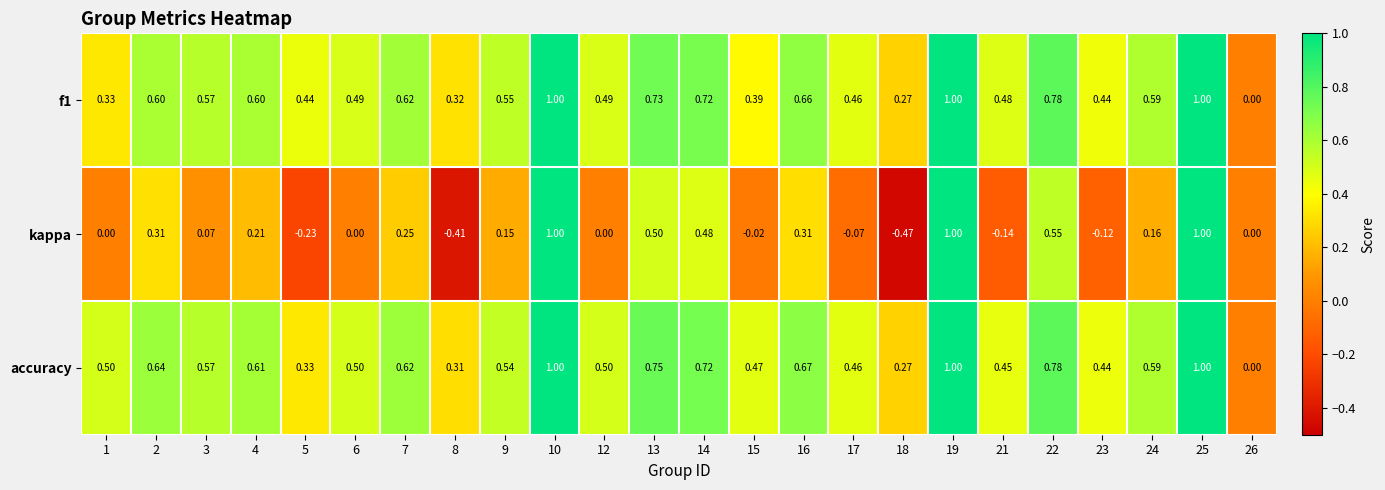

Which series has the largest total across all categories?

accuracy